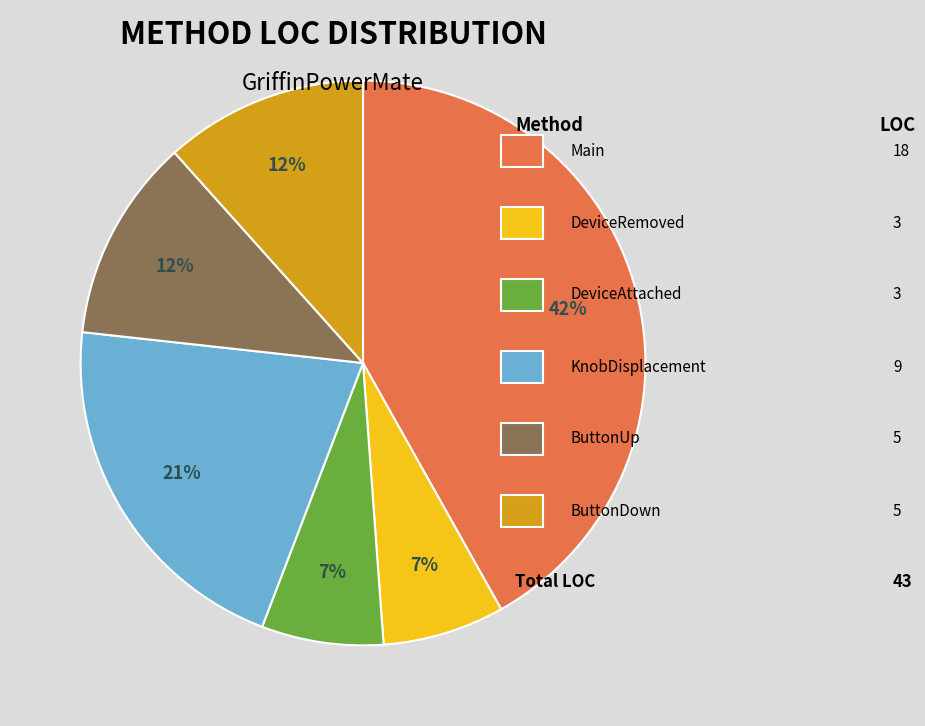

To the nearest percent, what is the average slice percentage?

17%